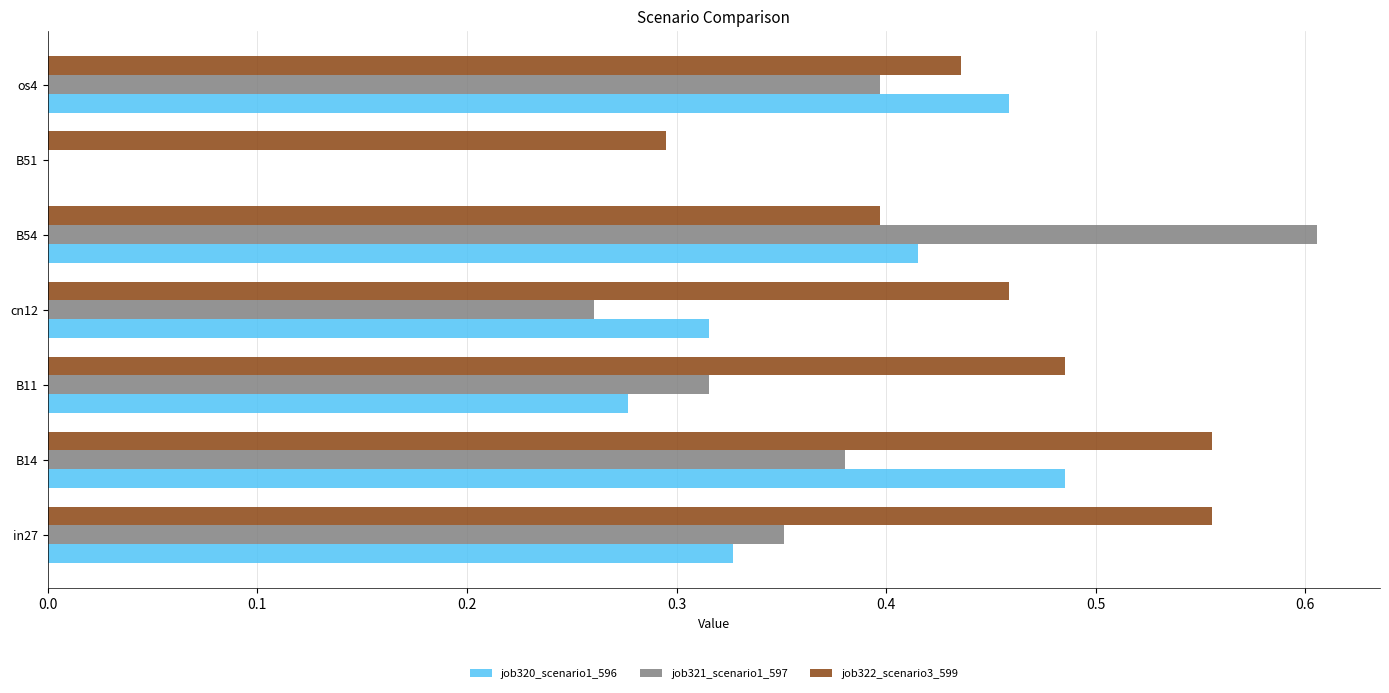

Which series has the largest total across all categories?

job322_scenario3_599